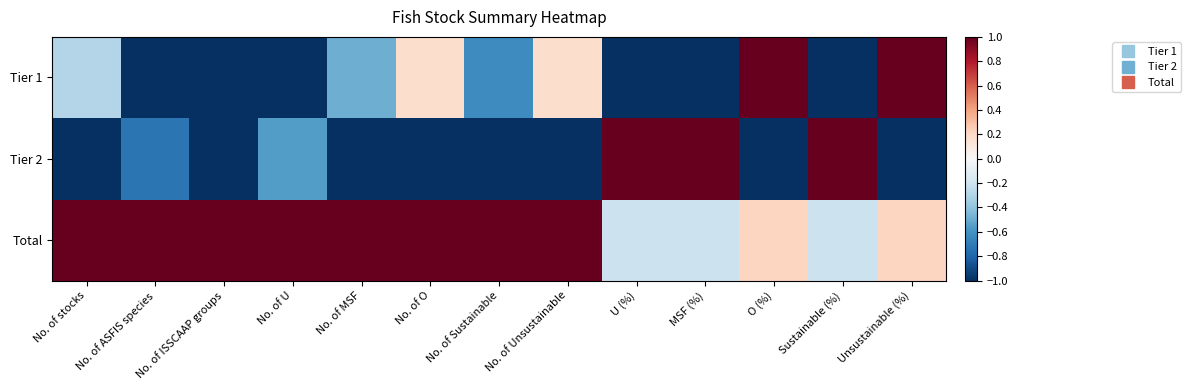

What is the difference between the highest and lowest values at O (%)?

2.0